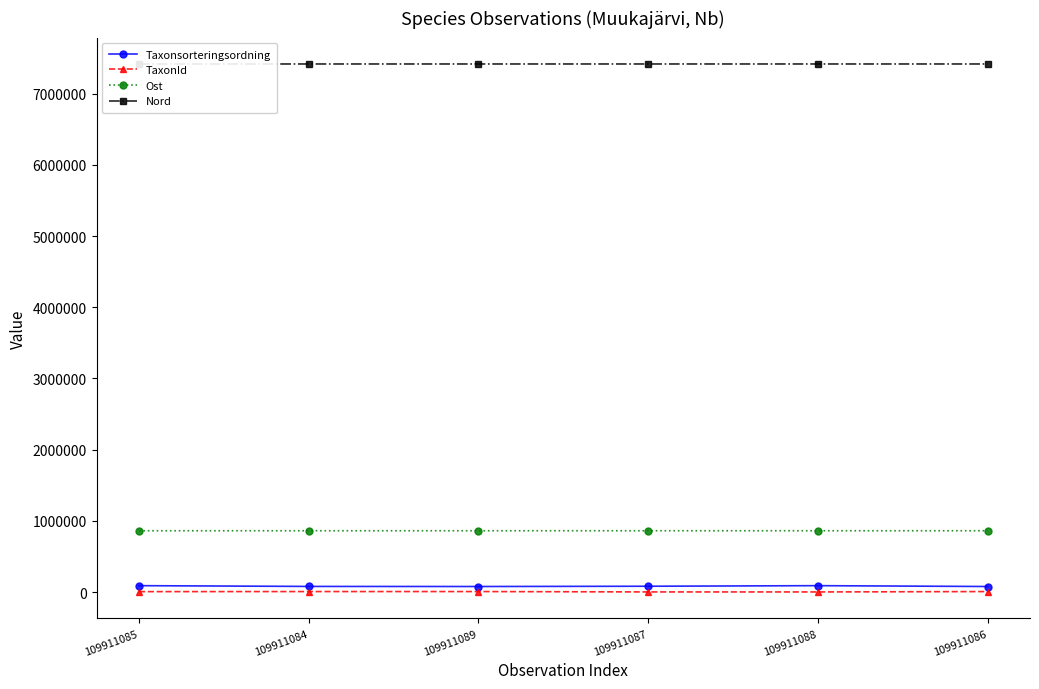

At which category does the chart reach its minimum across all series?

109911088